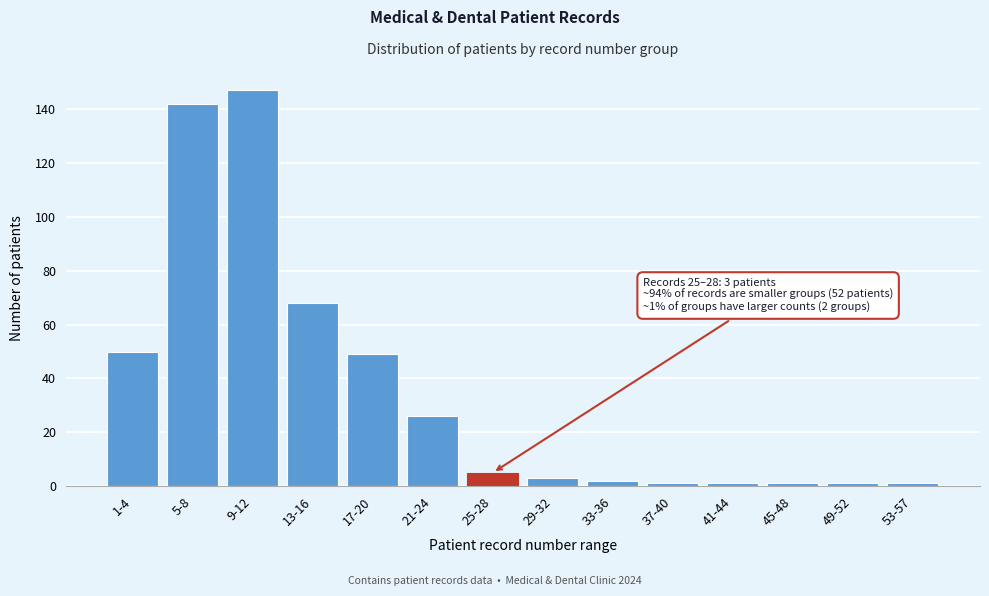

Reading right to left, transcribe all the data shown in this chart.

53-57=1	49-52=1	45-48=1	41-44=1	37-40=1	33-36=2	29-32=3	25-28=5	21-24=26	17-20=49	13-16=68	9-12=147	5-8=142	1-4=50